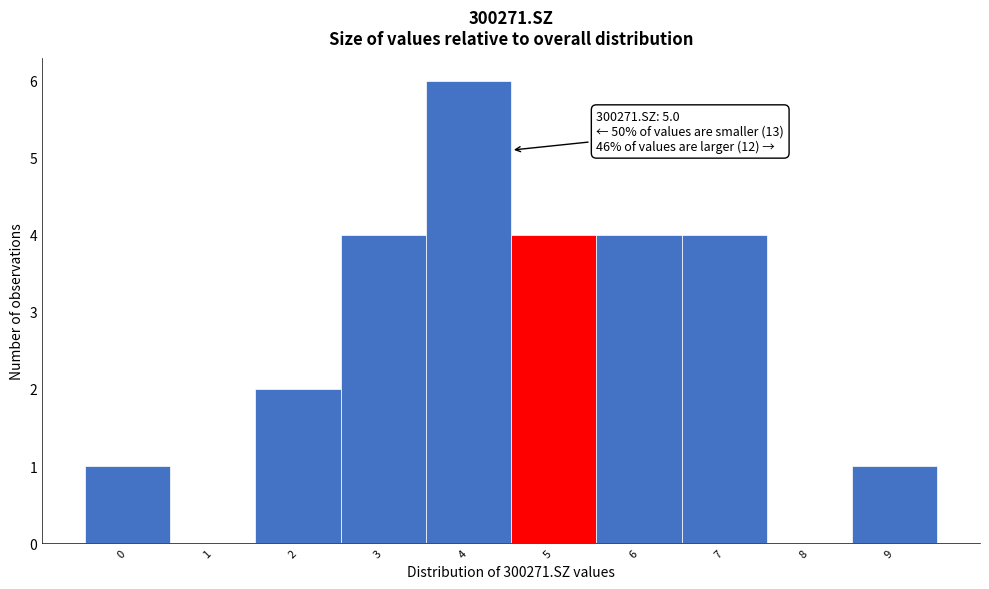

Reading left to right, what are all the values shown in this chart?

0=1	1=0	2=2	3=4	4=6	5=4	6=4	7=4	8=0	9=1